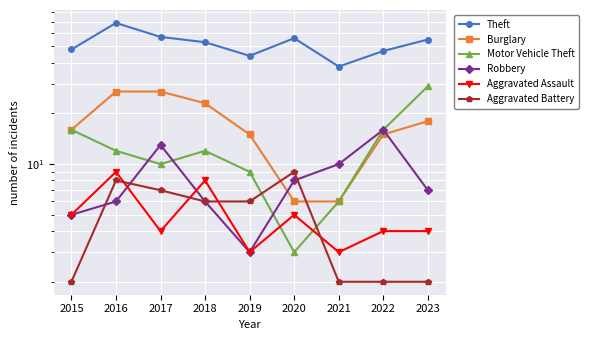

What is the value of the Robbery point at the 8th from the left?

16